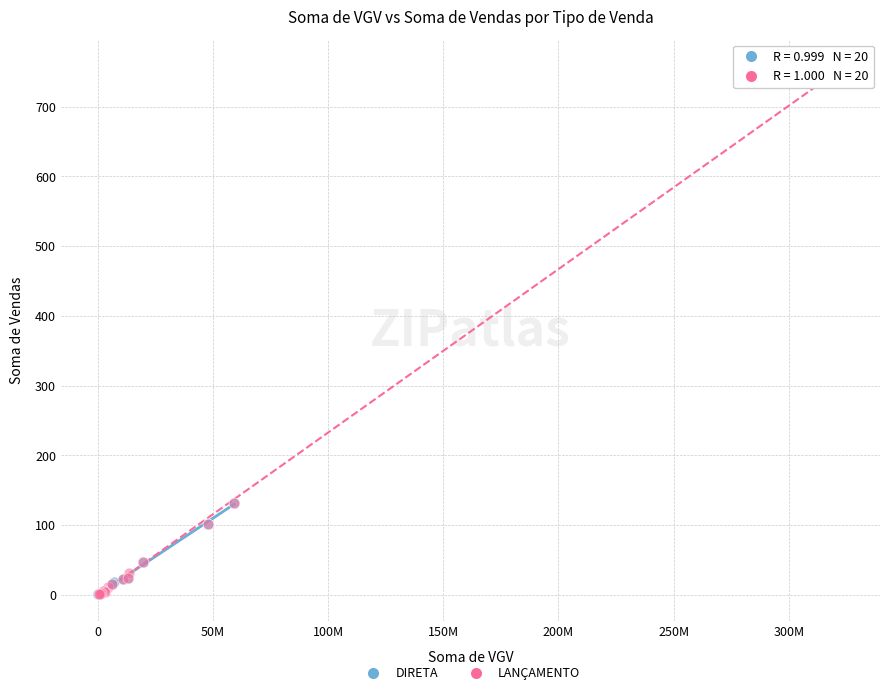

Which series has the widest spread of Y values?

LANÇAMENTO